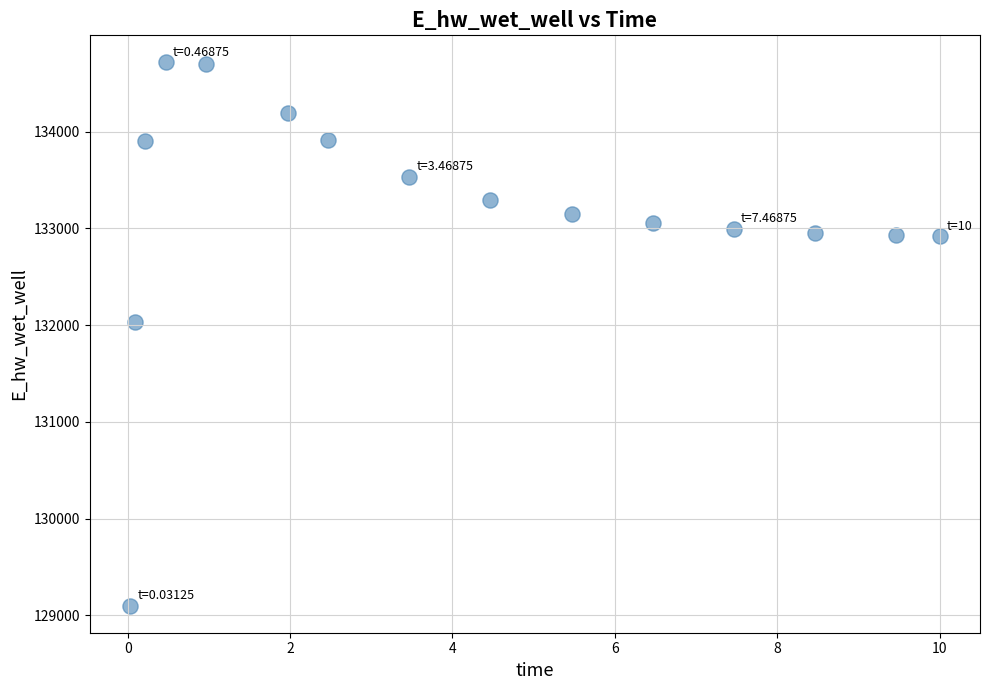

What is the range of X values (max minus min)?

10.0